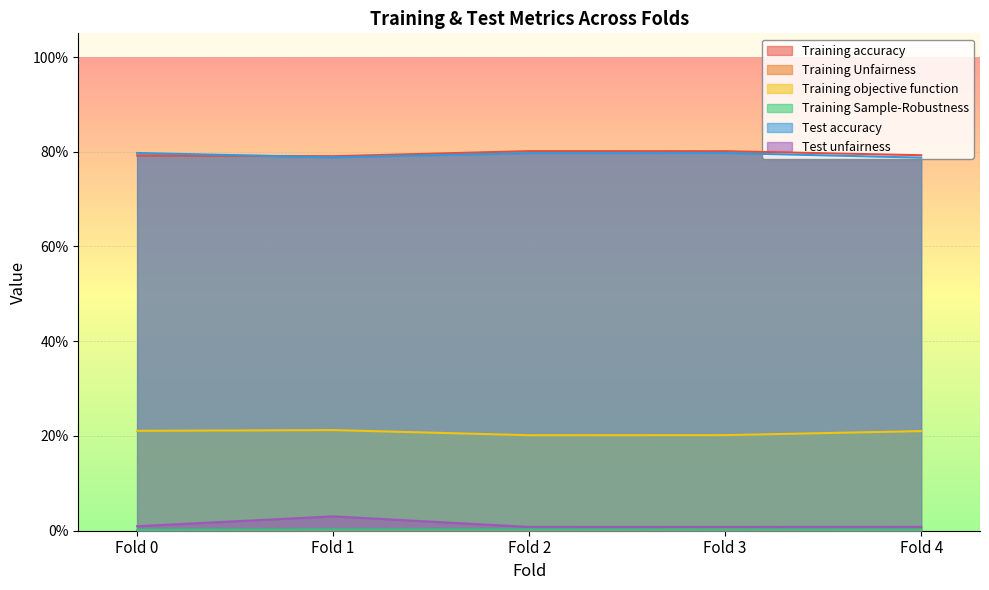

True or false: Training objective function and Test accuracy cross at least once.

False